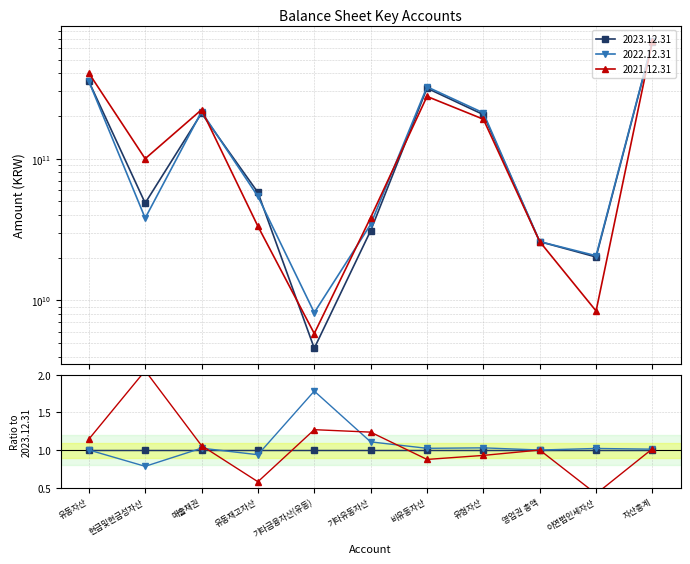

Where does the 2022.12.31 series first go above 54164239245?

유동자산